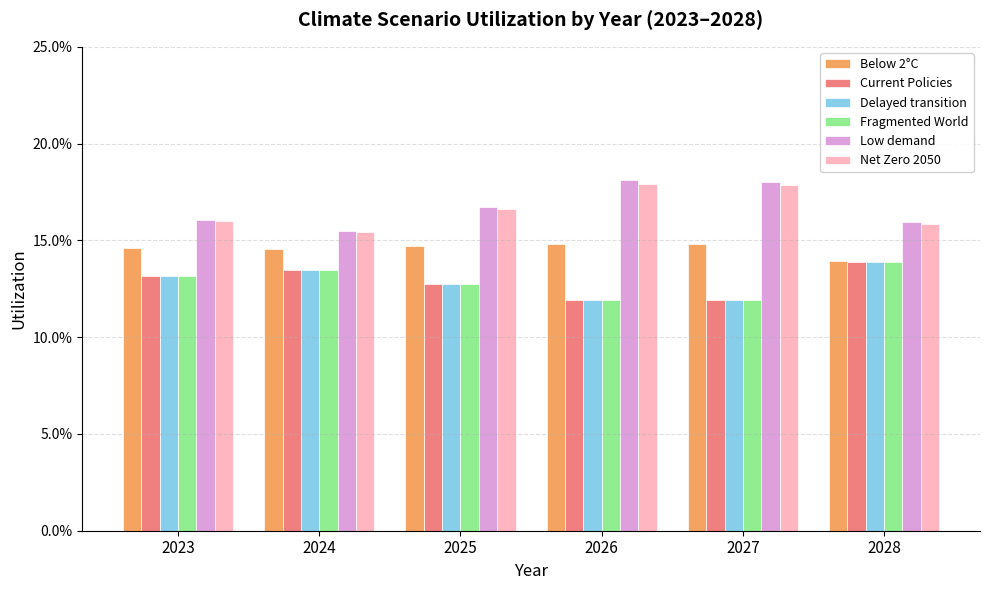

What are all the series names shown in the legend?

Below 2°C, Current Policies, Delayed transition, Fragmented World, Low demand, Net Zero 2050